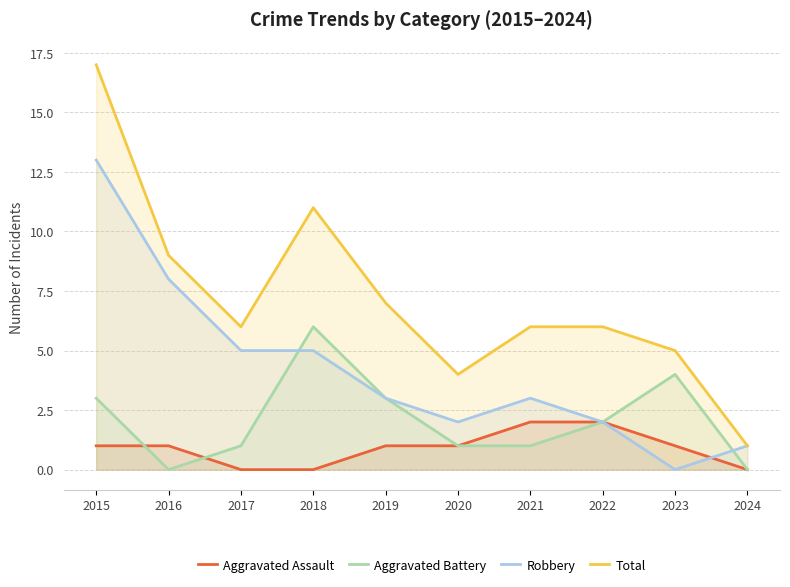

What is the difference between the highest and lowest values at 2017?

6